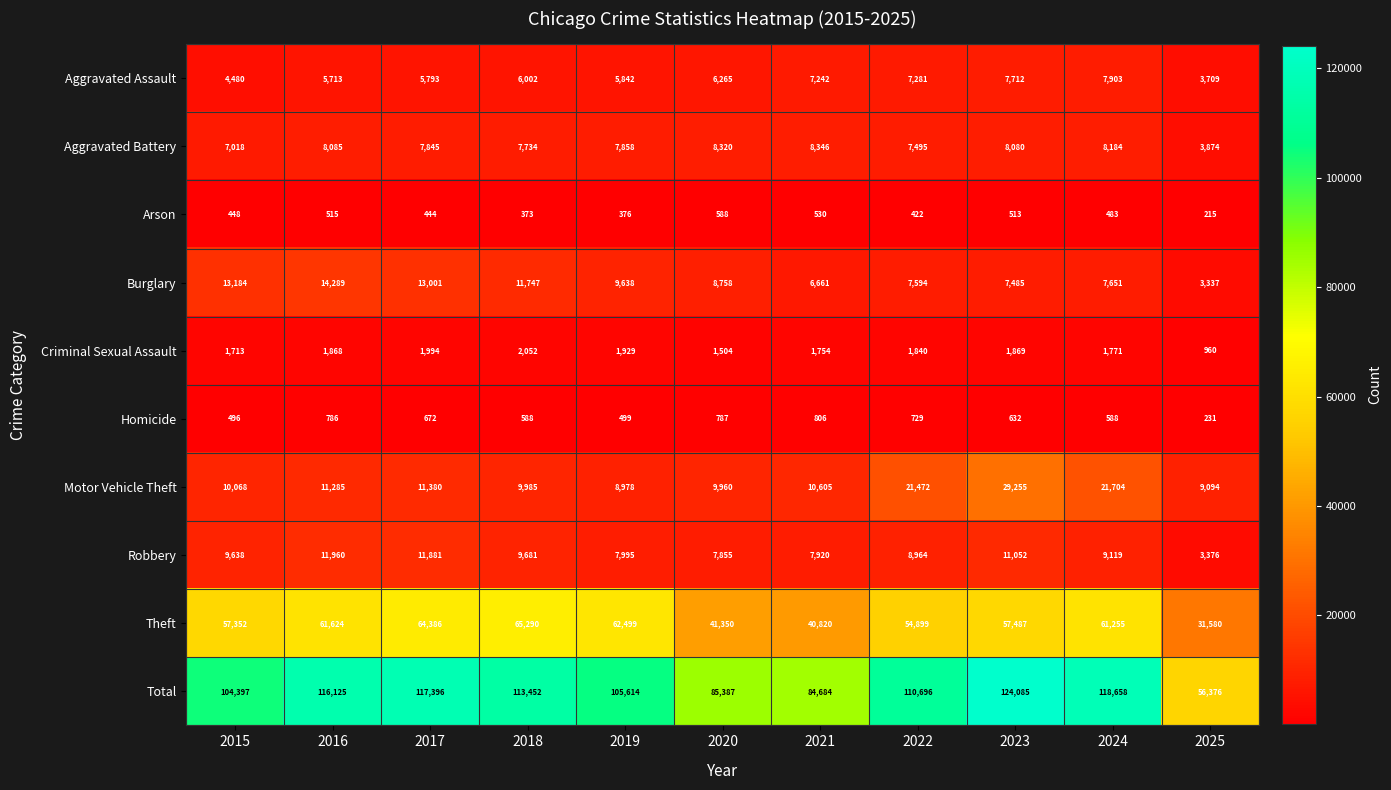

What is the spread (max minus min) of values at 2017?

116952